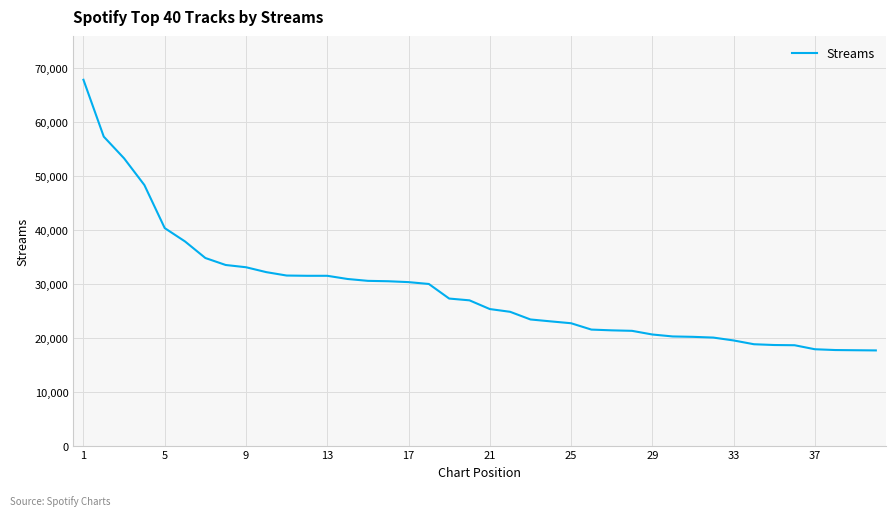

What is the average value?

28717